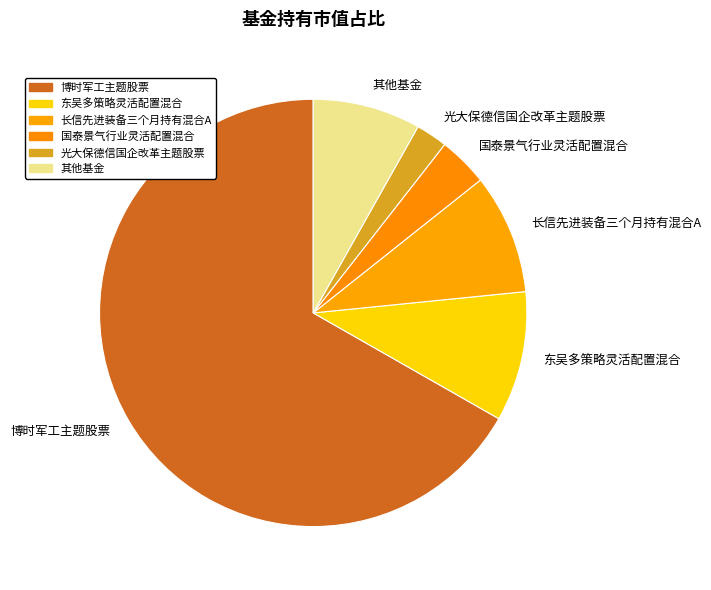

Do 长信先进装备三个月持有混合A and 博时军工主题股票 together represent more than half of the pie?

Yes